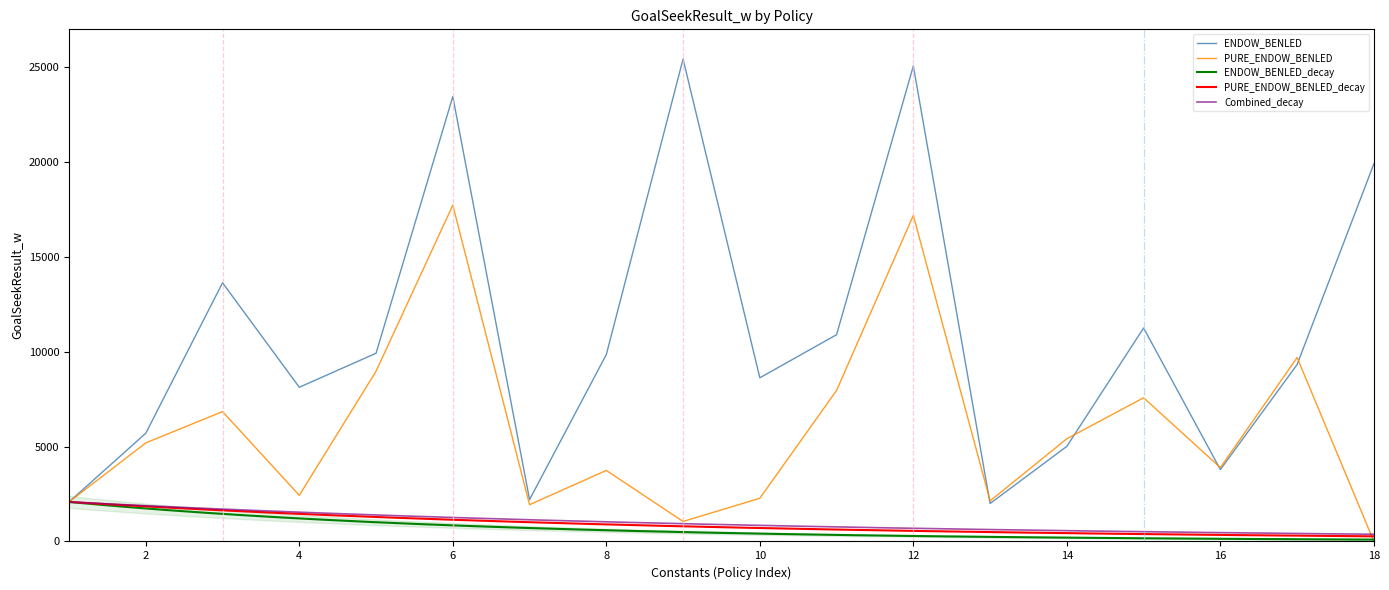

What is the total value across all series at 5?

18895.1